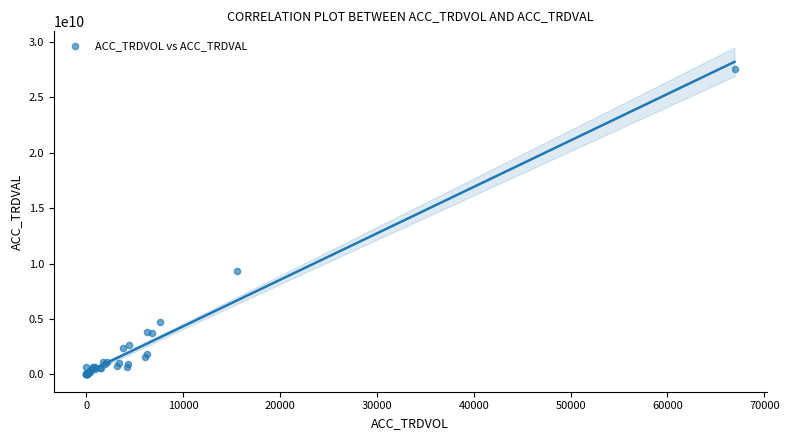

What Y value in the scatter plot is closest to 13787412500?

9284005000